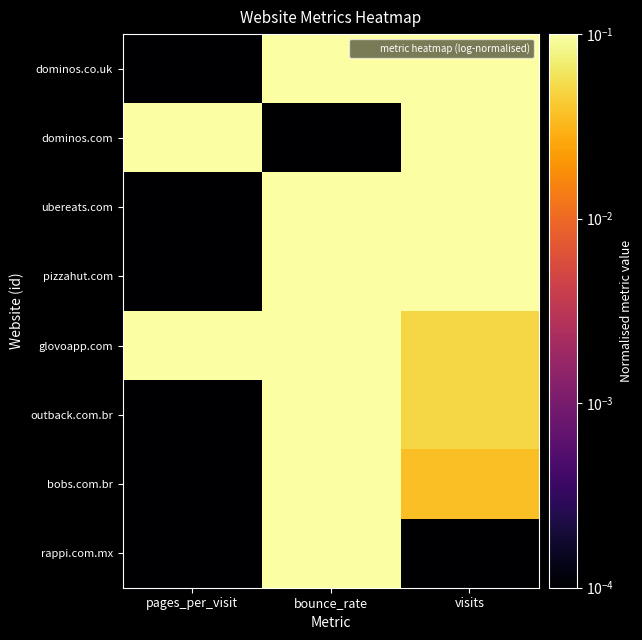

At which category is the sum across all series the highest?

bounce_rate